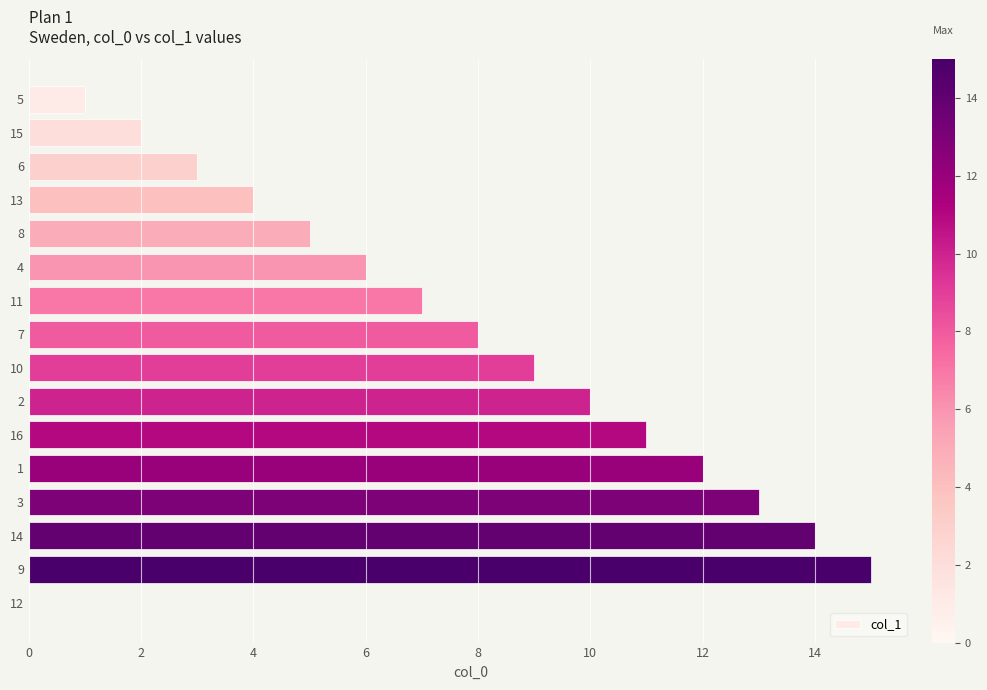

Which label corresponds to the largest value in the chart?

9